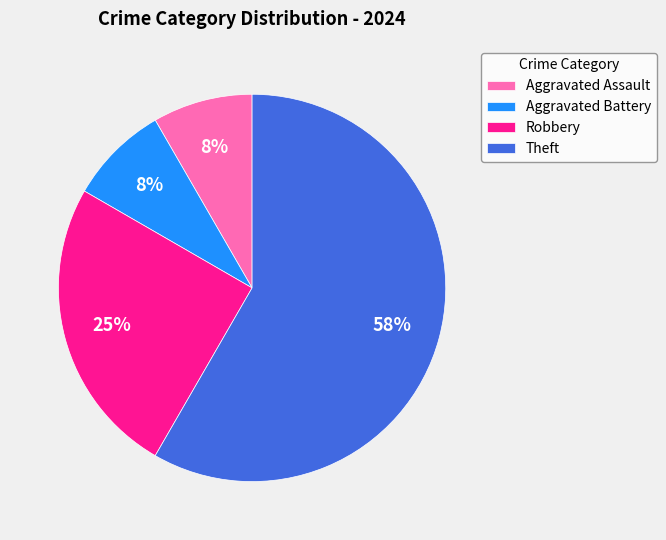

Is it true that Aggravated Assault is 1% of the pie?

False